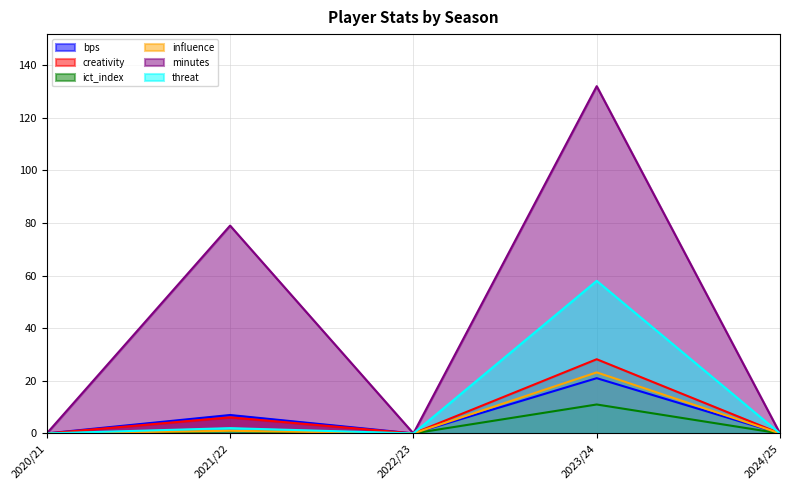

Is it true that ict_index equals 0.0 at 2020/21?

True